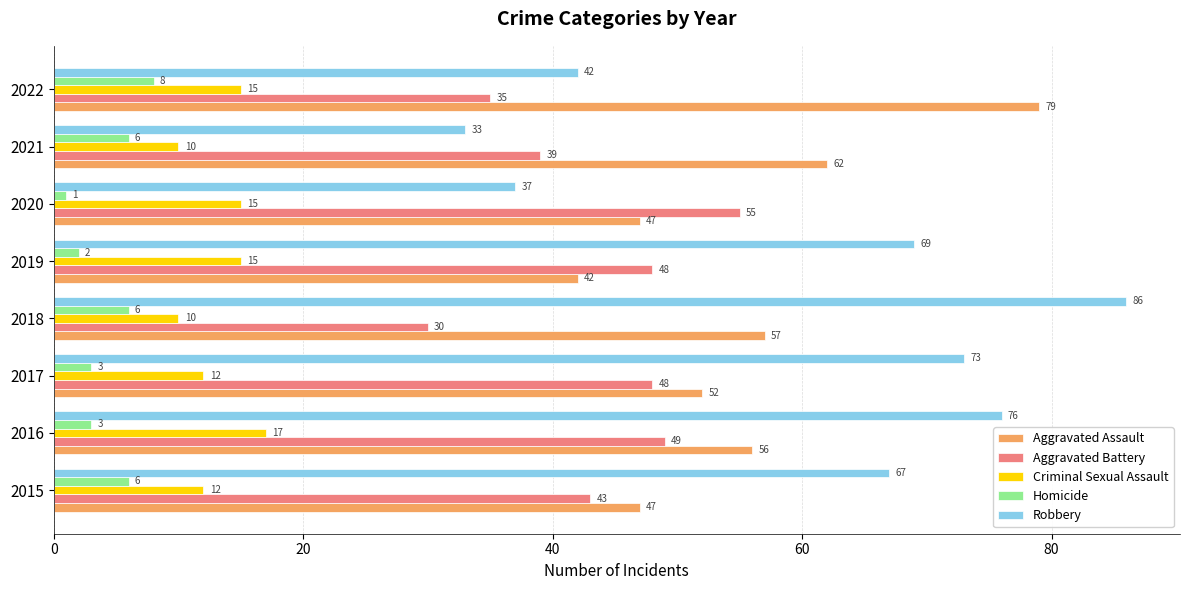

The value of Aggravated Battery at 2016 is 49. True or false?

True